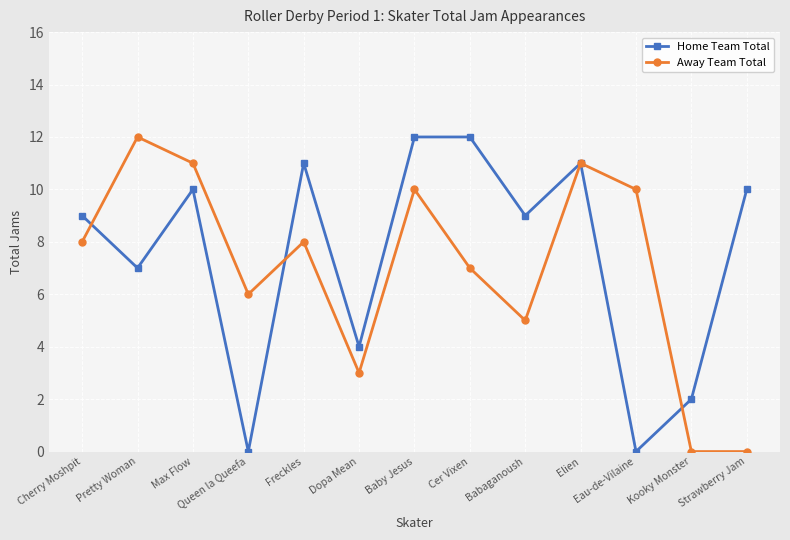

Which series changed the most between Cer Vixen and Elien?

Away Team Total